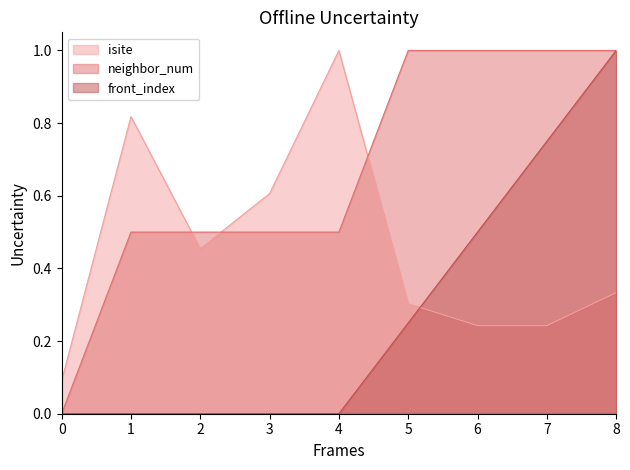

Reading right to left, extract all data points from this chart.

isite: 8=0.3	7=0.2	6=0.2	5=0.3	4=1.0	3=0.6	2=0.5	1=0.8	0=0.1
neighbor_num: 8=1.0	7=1.0	6=1.0	5=1.0	4=0.5	3=0.5	2=0.5	1=0.5	0=0.0
front_index: 8=1.0	7=0.8	6=0.5	5=0.2	4=0.0	3=0.0	2=0.0	1=0.0	0=0.0